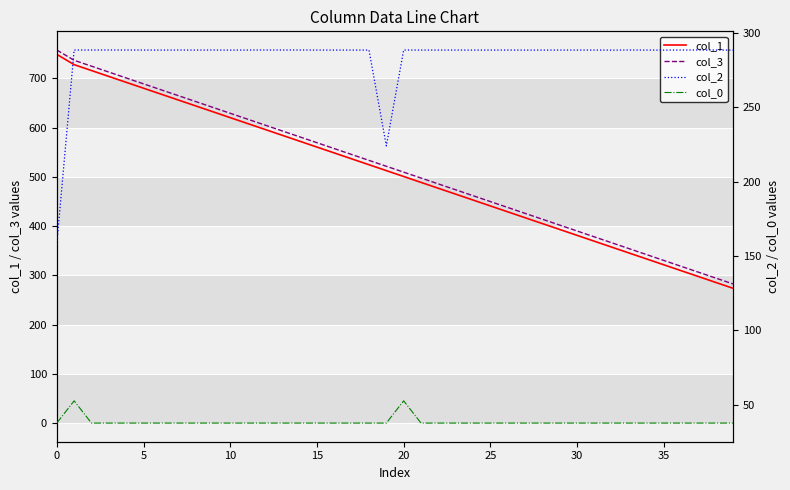

What is the lowest value of the col_3 series?

282.4